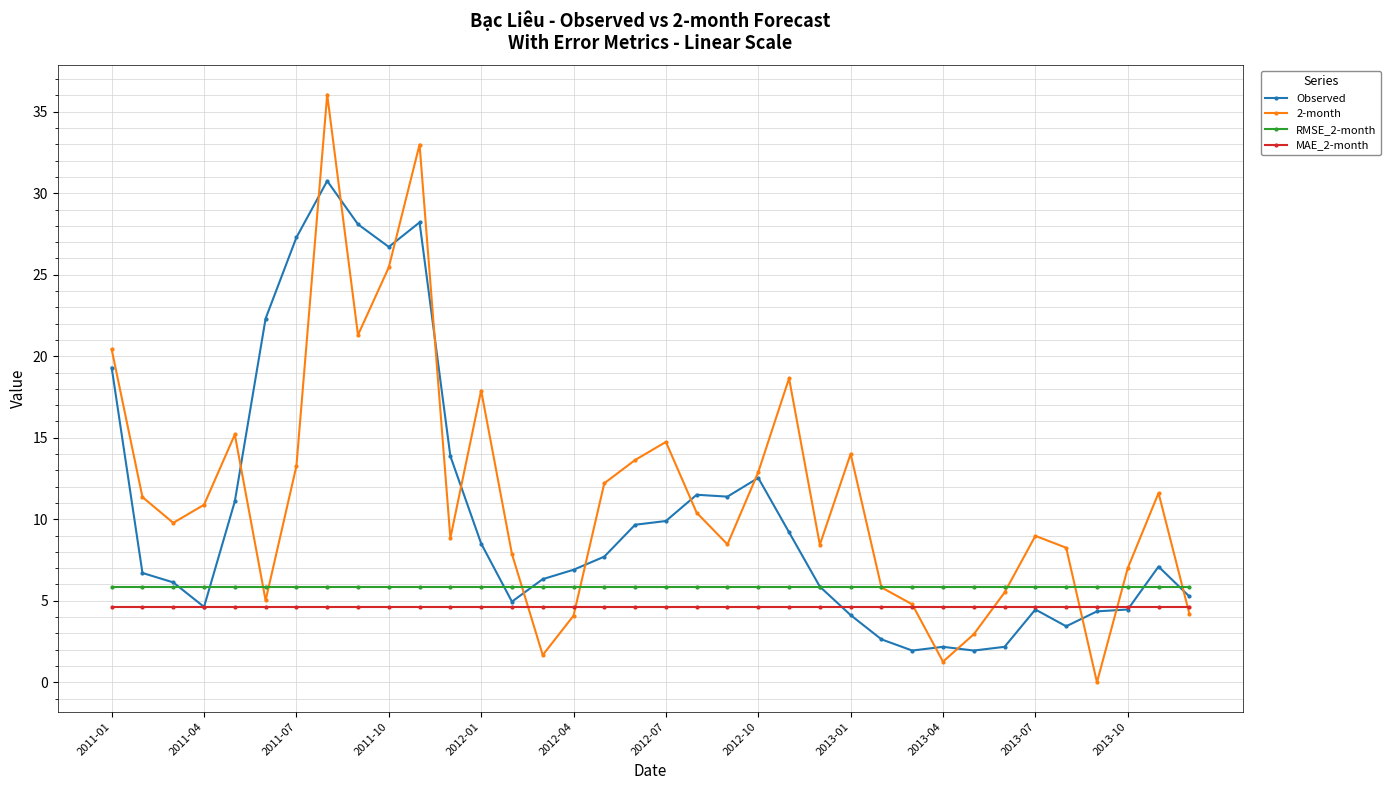

True or false: 2-month has more than 0 interior local peaks.

True